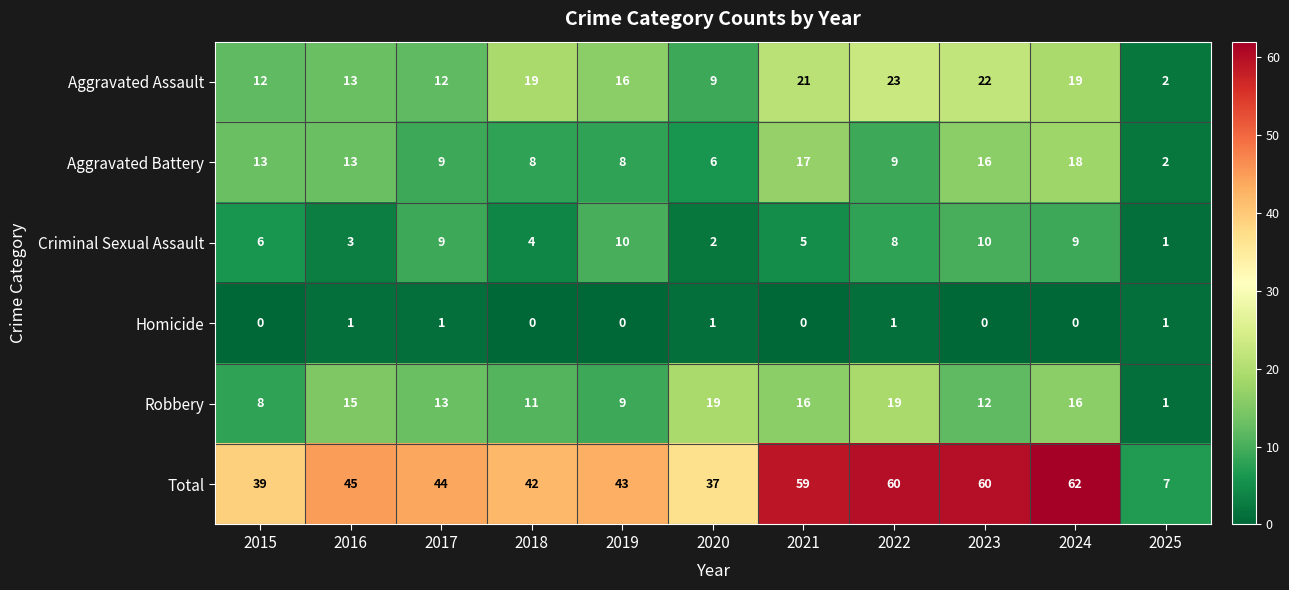

What is the average value of the Criminal Sexual Assault series?

6